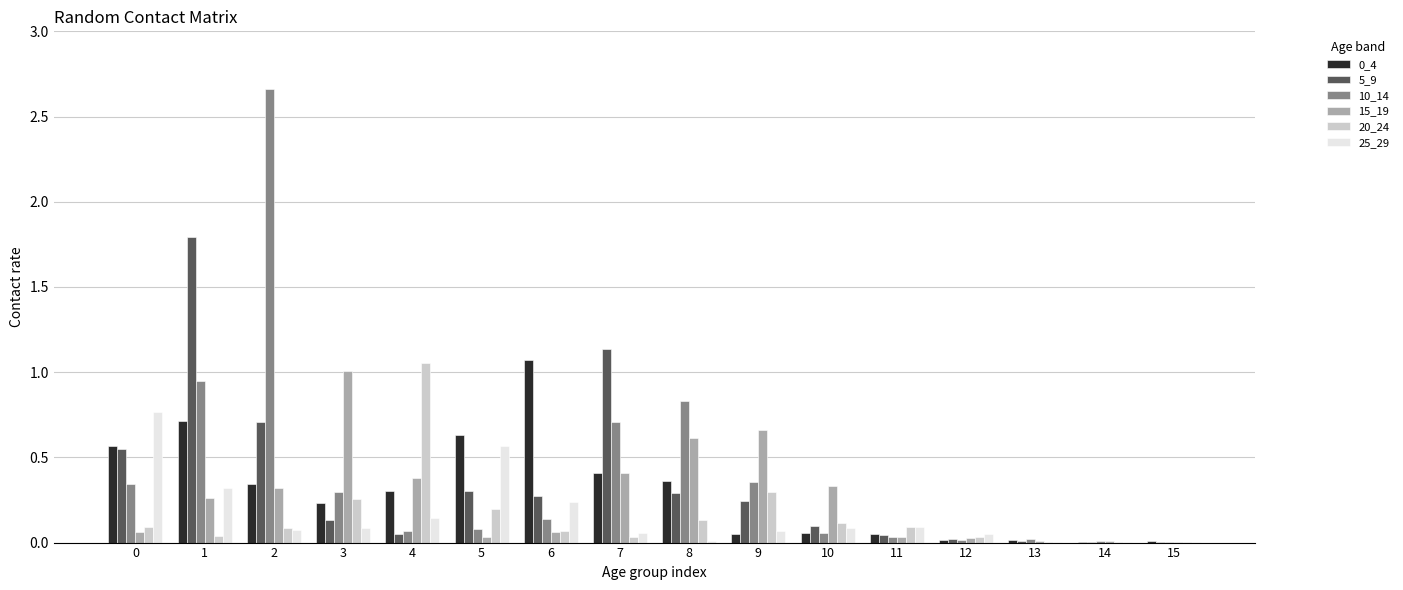

How many groups of bars are there?

16